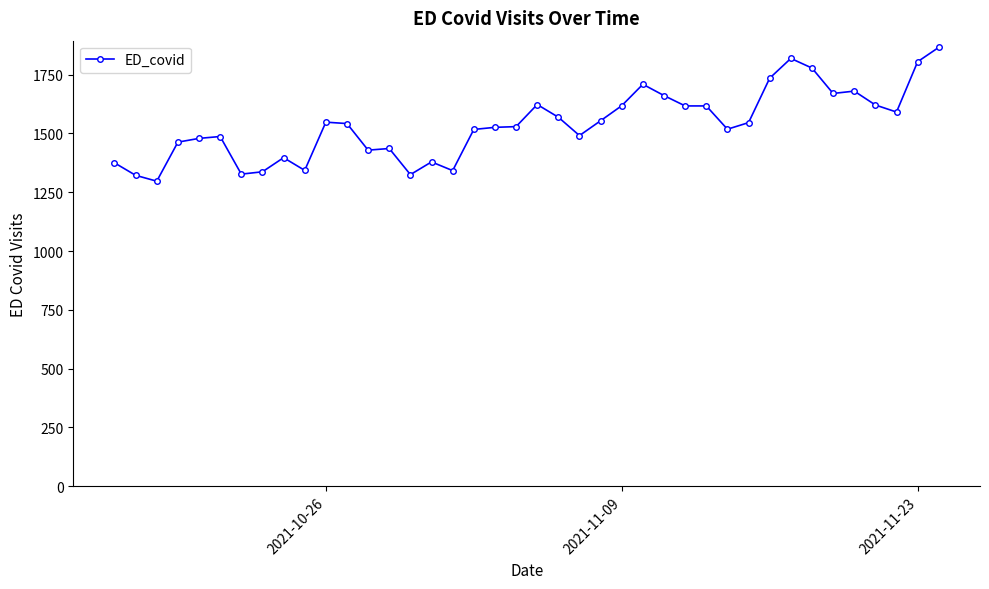

What is the smallest value displayed?

1297